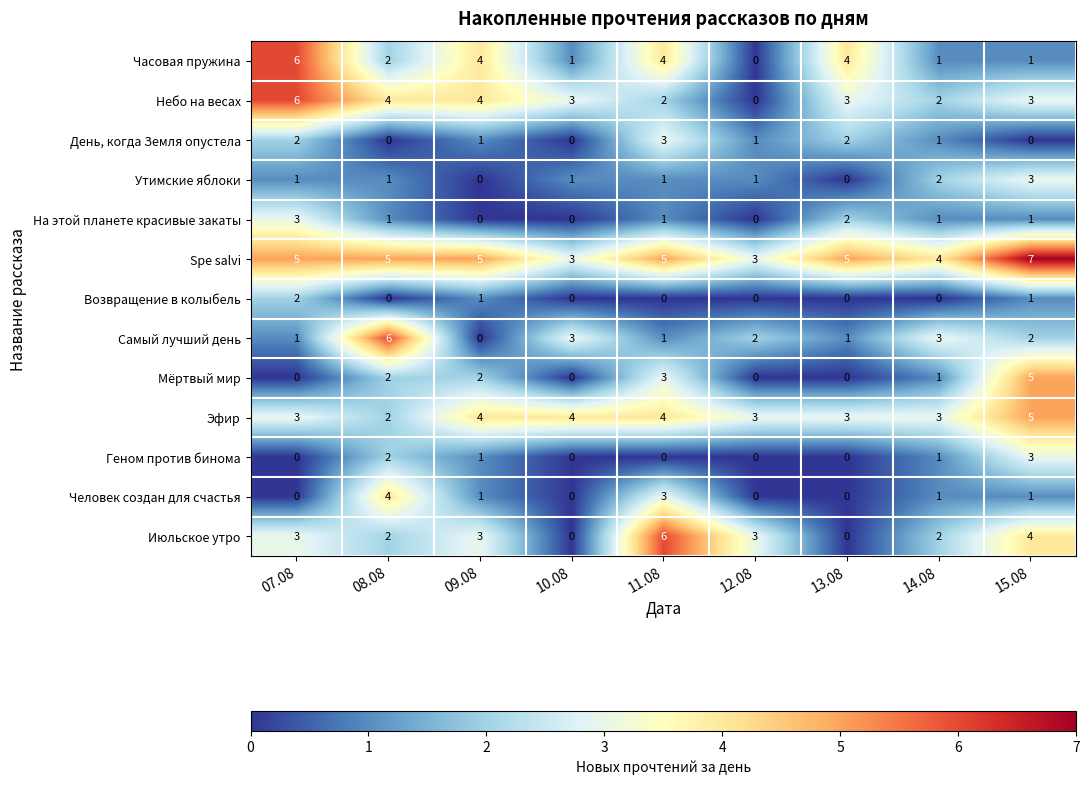

Between 10.08 and 14.08, which series saw the biggest shift?

Июльское утро